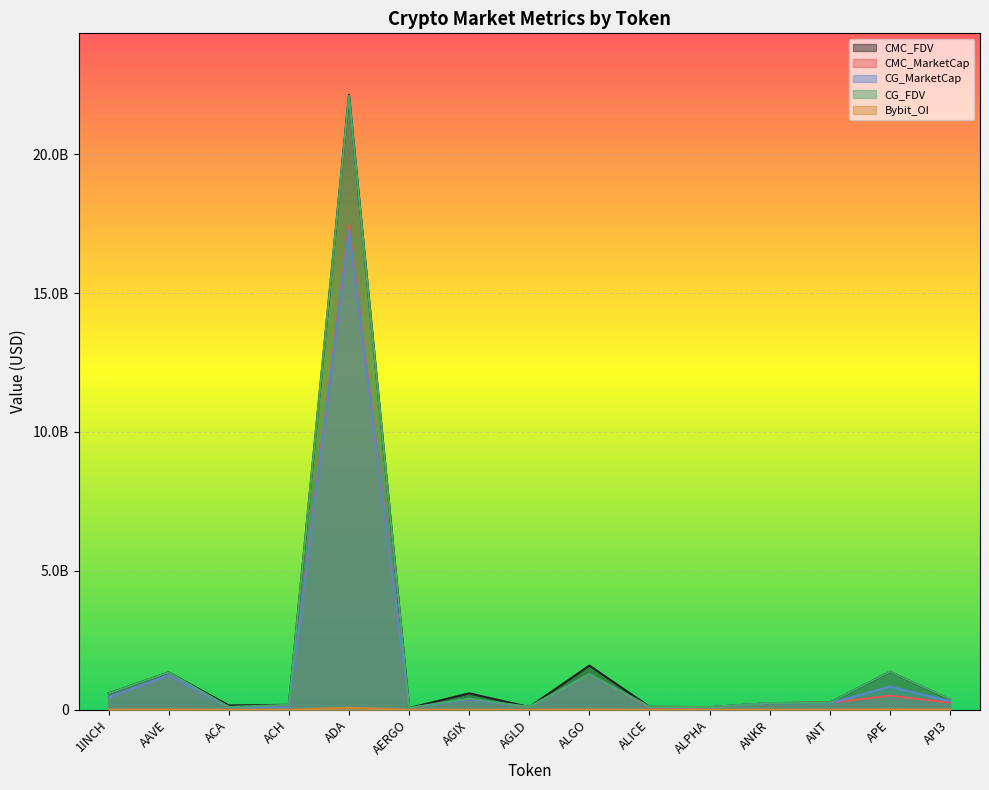

At which category does CMC_FDV reach its first local peak?

AAVE